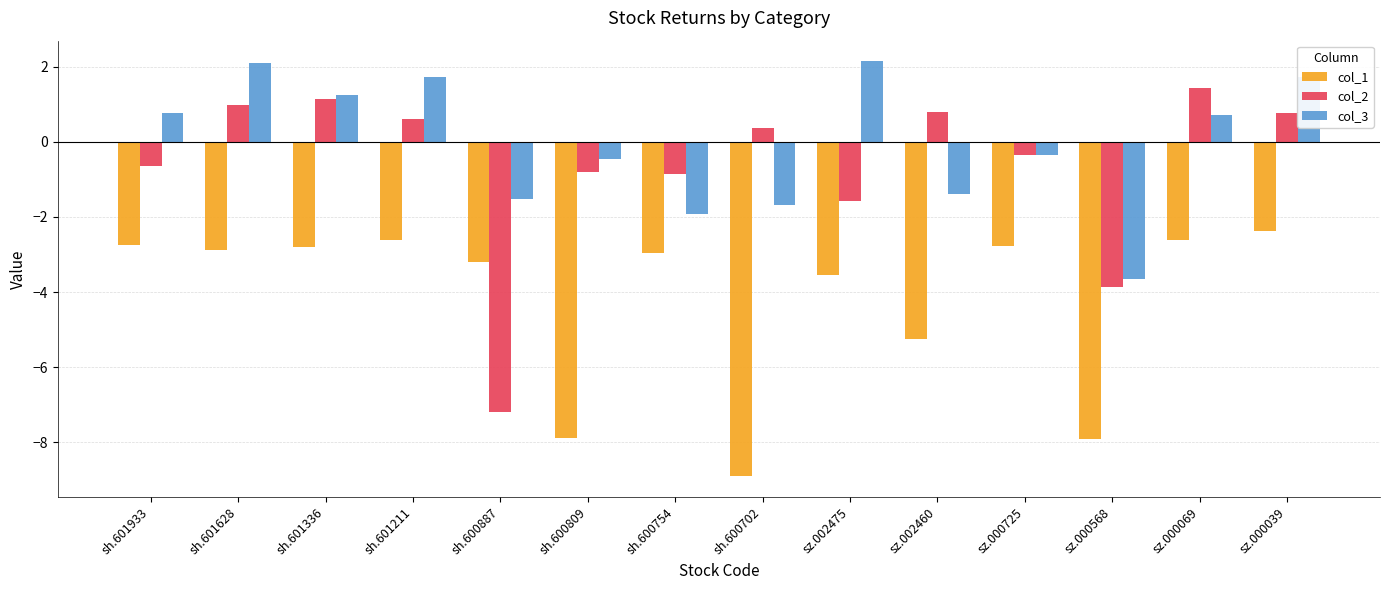

Count the number of data series in this chart.

3